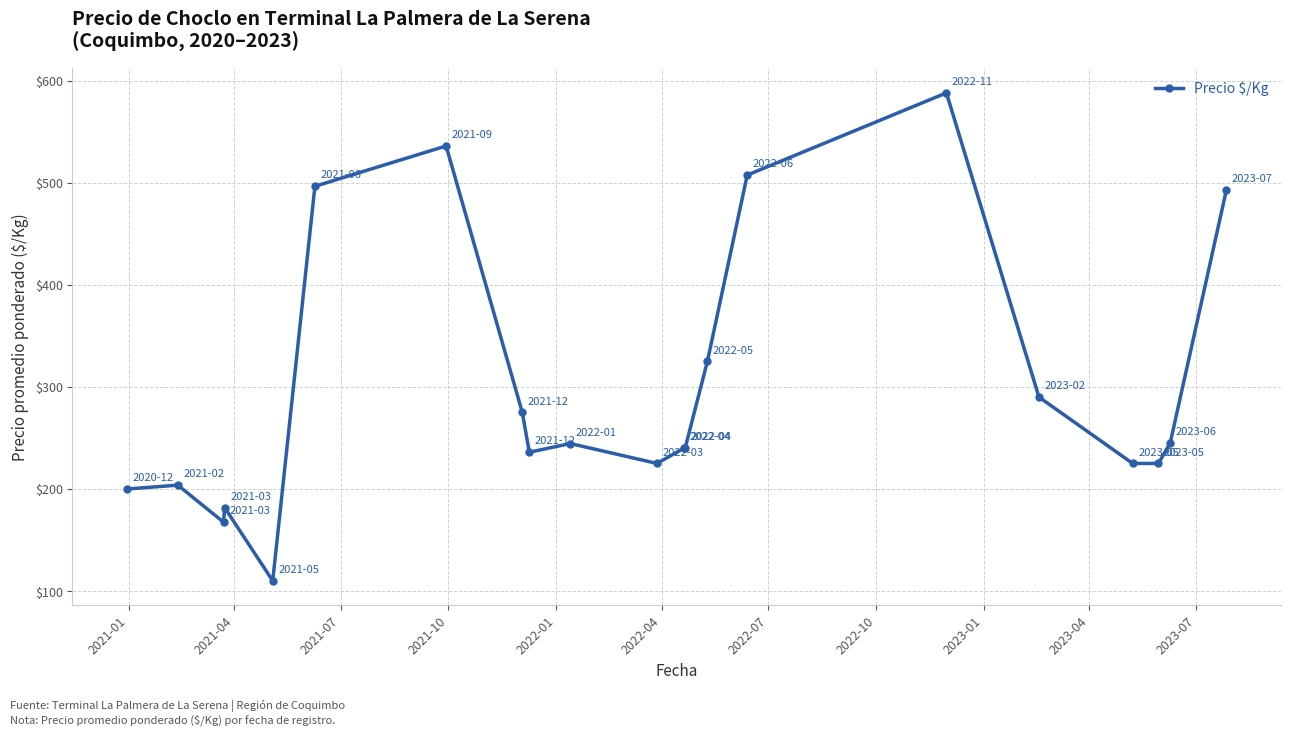

What is the value of the 16th point from the left?

588.0